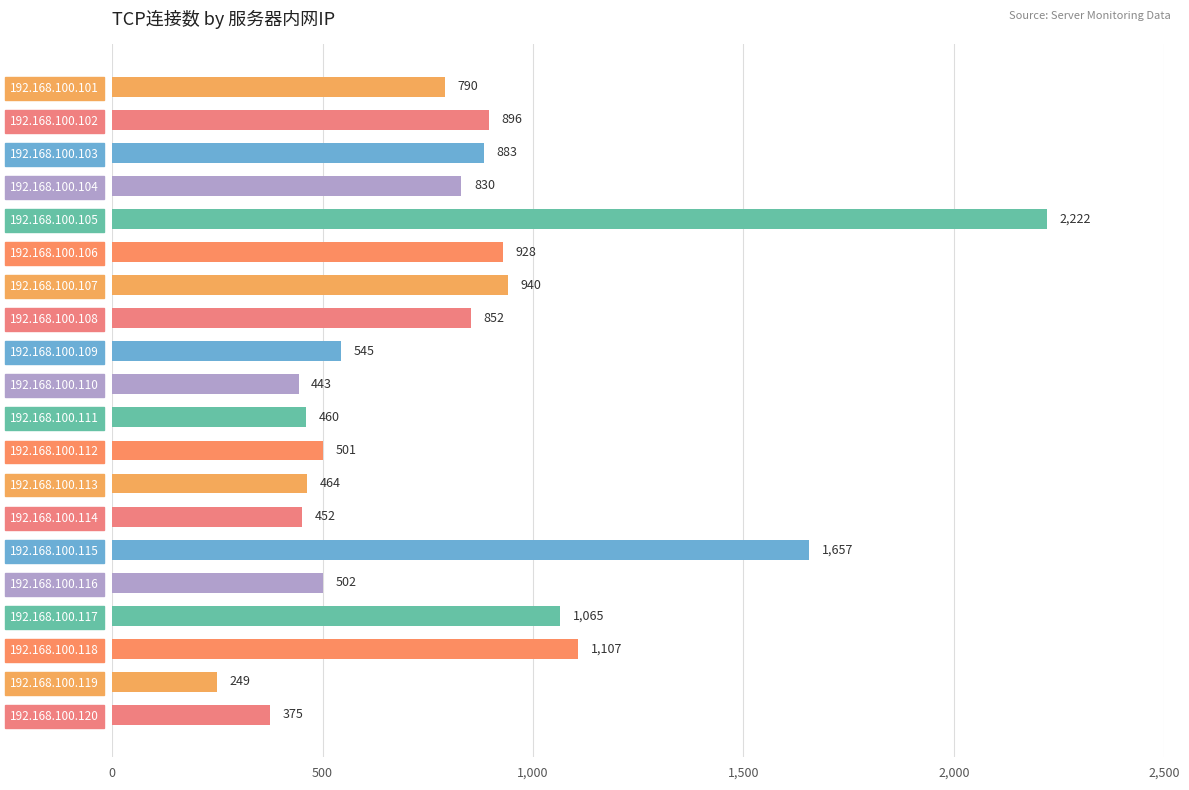

Reading top to bottom, what are all the values shown in this chart?

790	896	883	830	2222	928	940	852	545	443	460	501	464	452	1657	502	1065	1107	249	375